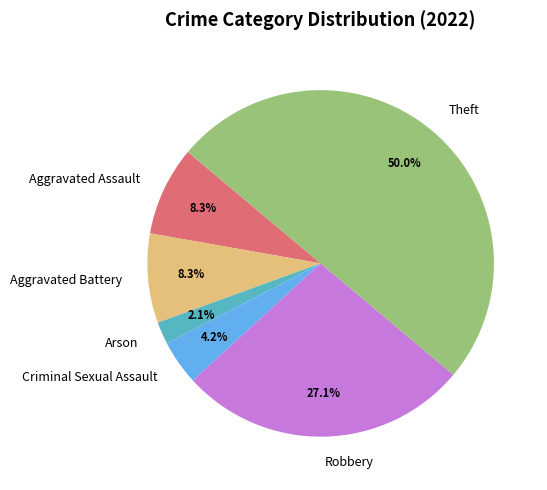

Does Robbery represent more than half of the total?

No